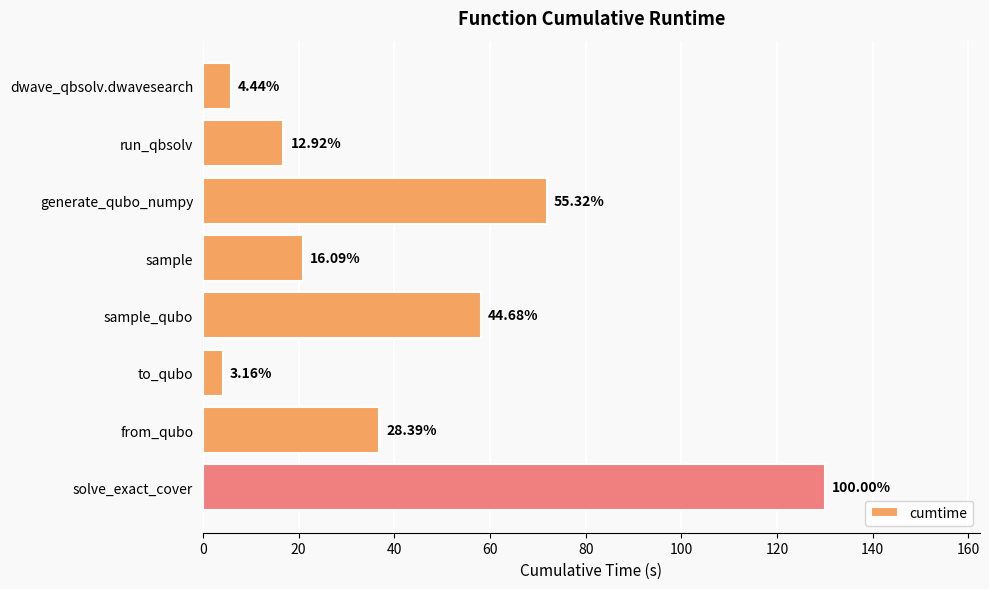

What is the maximum value shown in the chart?

130.0